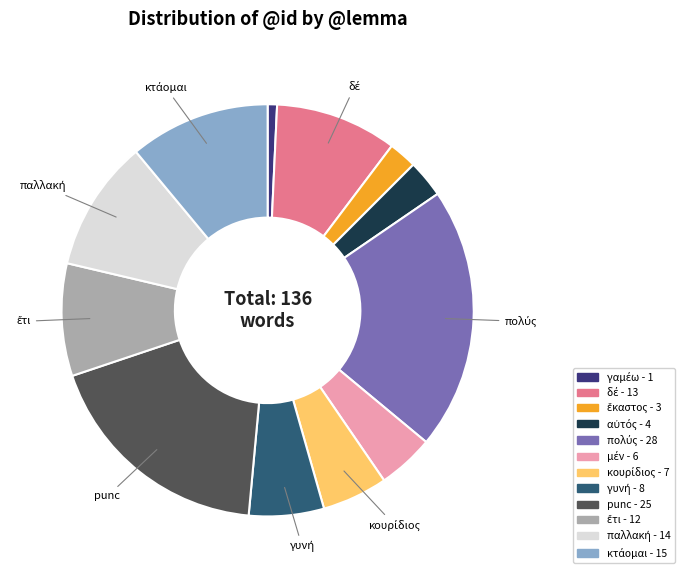

Count the number of slices in the pie.

12